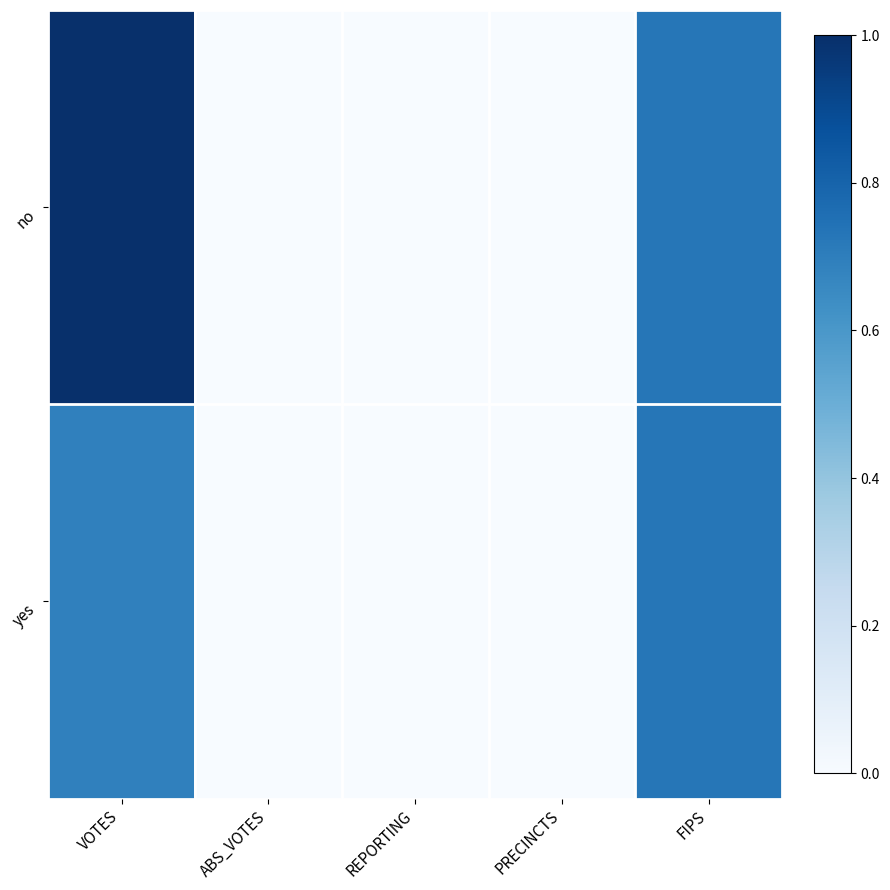

Reading left to right, transcribe all the data shown in this chart.

no: VOTES=1.0	ABS_VOTES=0.0	REPORTING=0.0	PRECINCTS=0.0	FIPS=0.7
yes: VOTES=0.7	ABS_VOTES=0.0	REPORTING=0.0	PRECINCTS=0.0	FIPS=0.7